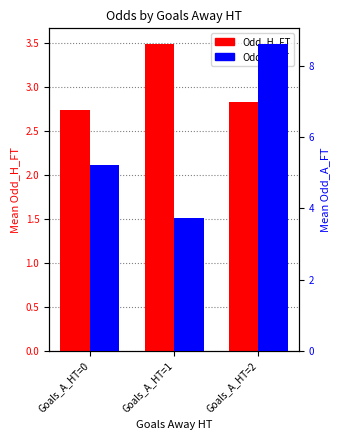

What is the difference between the maximum and second lowest values in the Odd_A_FT series?

3.4